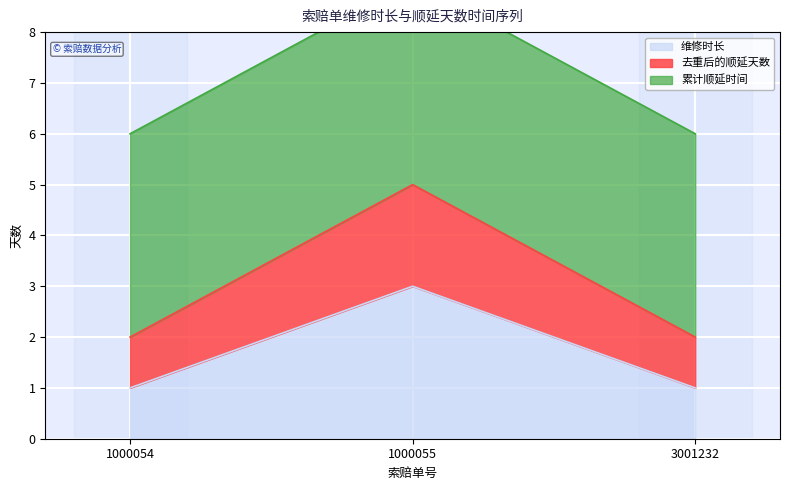

What is the difference between the 去重后的顺延天数 values at 1000054 and 1000055?

3